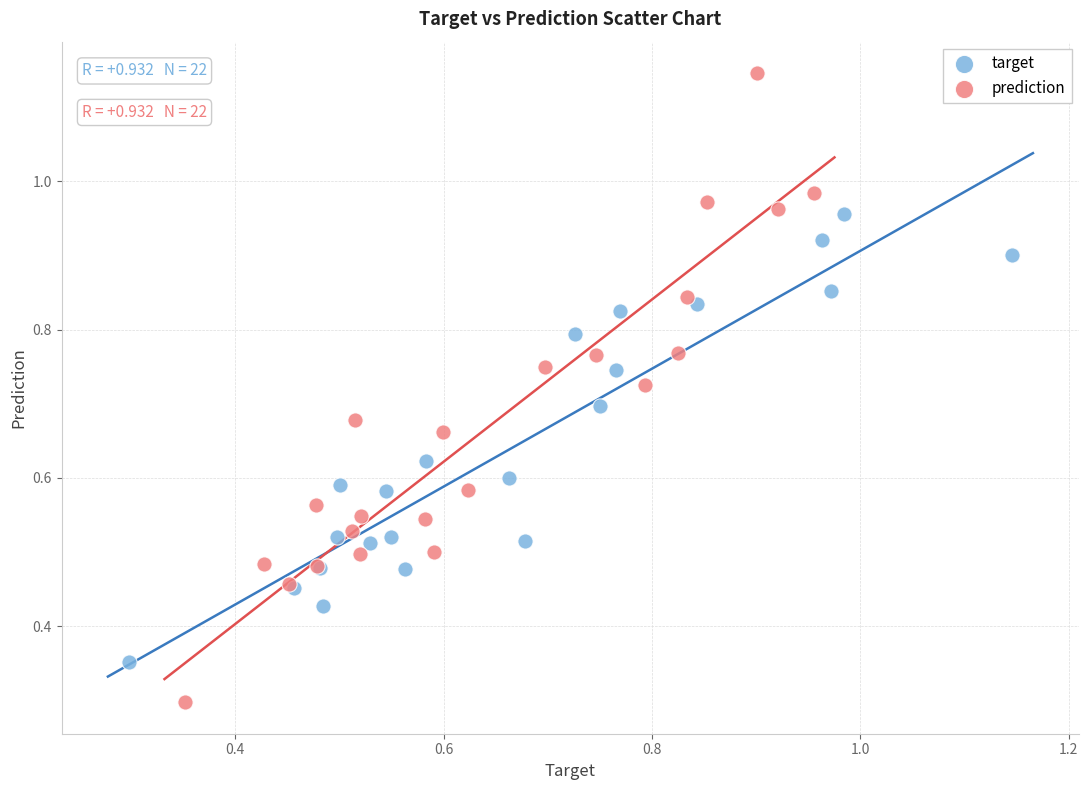

Which series contains the lowest Y value?

prediction